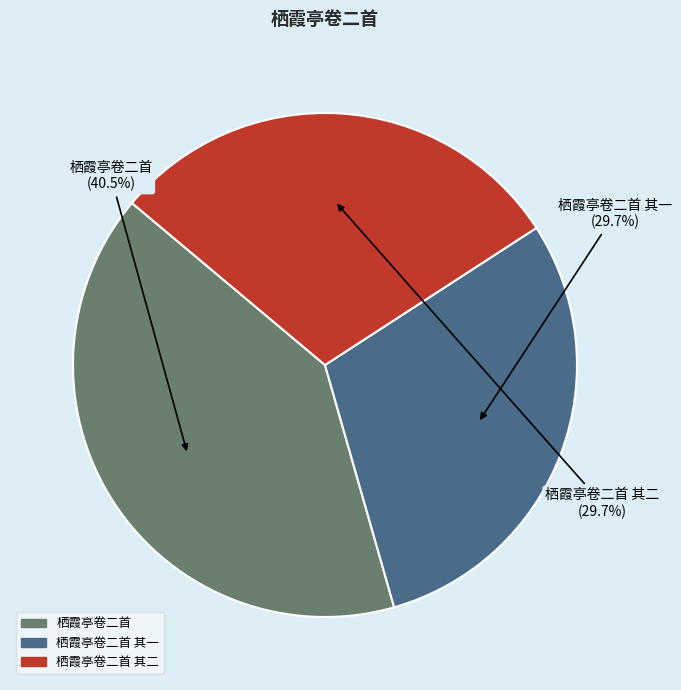

To the nearest percent, what is the average slice percentage?

33%